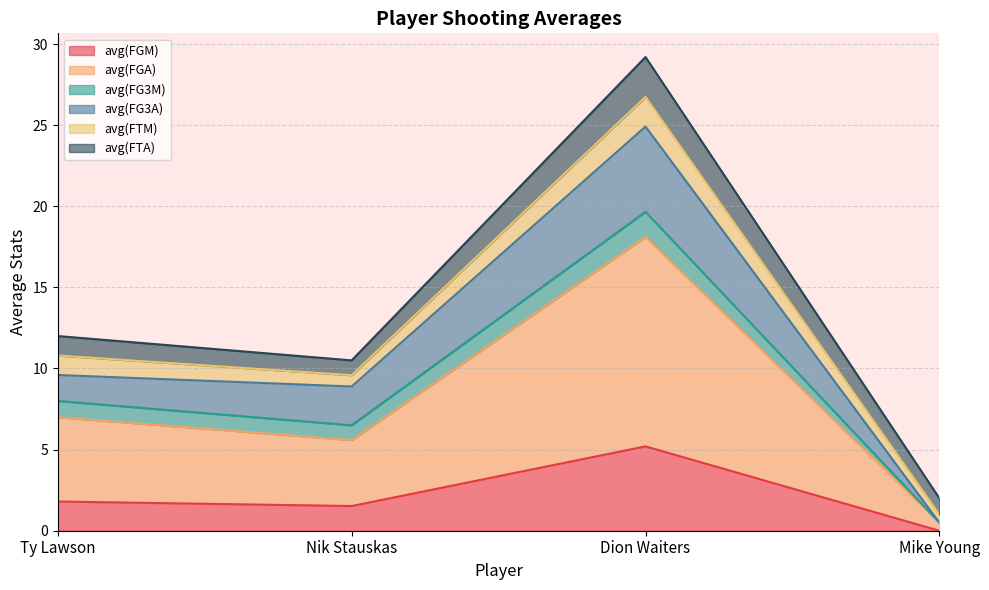

The avg(FGM) series shows 5.2 at Dion Waiters. True or false?

True